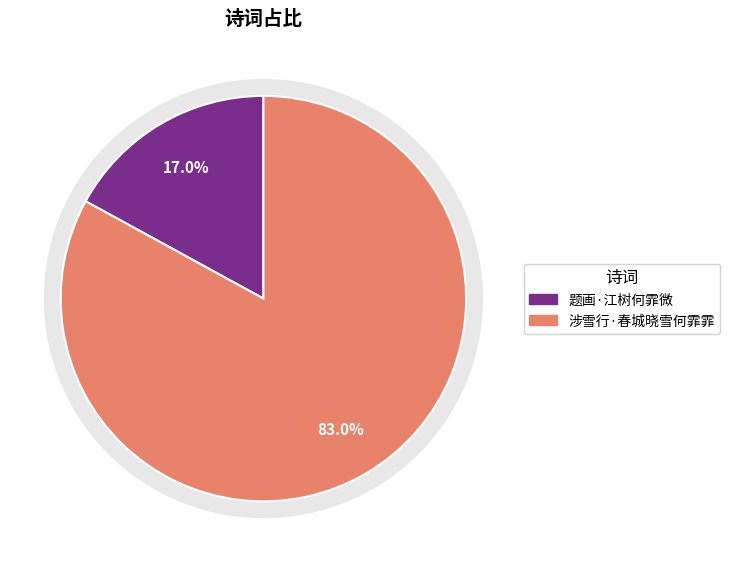

Combined, what portion of the pie is 涉雪行·春城晓雪何霏霏 and 题画·江树何霏微?

100.0%